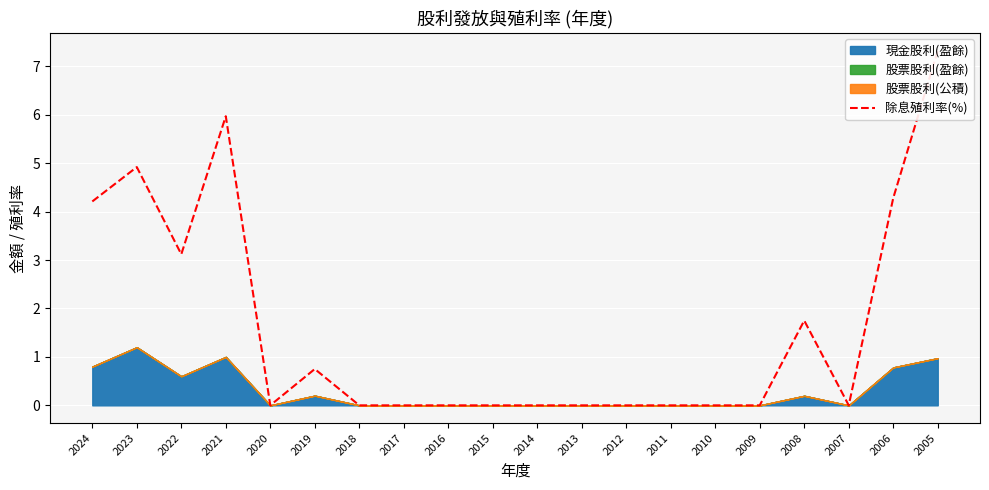

What is the difference between the second highest and minimum values?

6.0